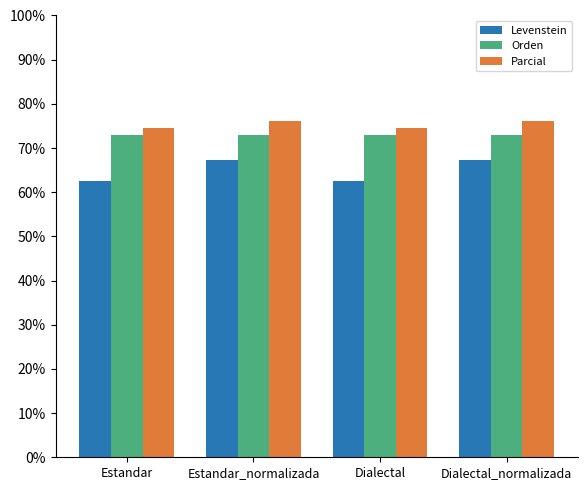

What is the smallest value displayed?

62.5